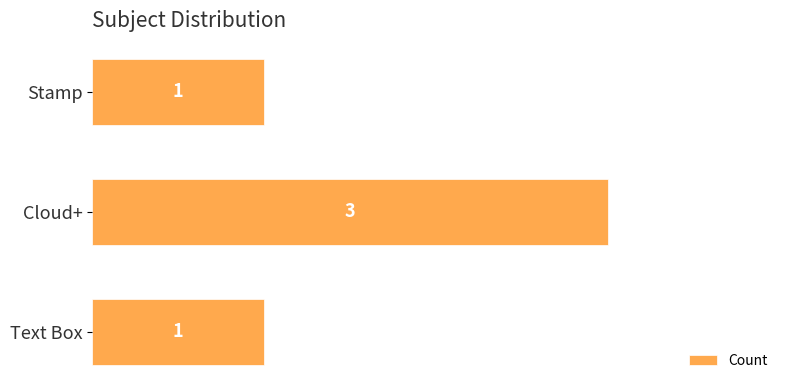

The chart shows a value of 3 at Cloud+. True or false?

True